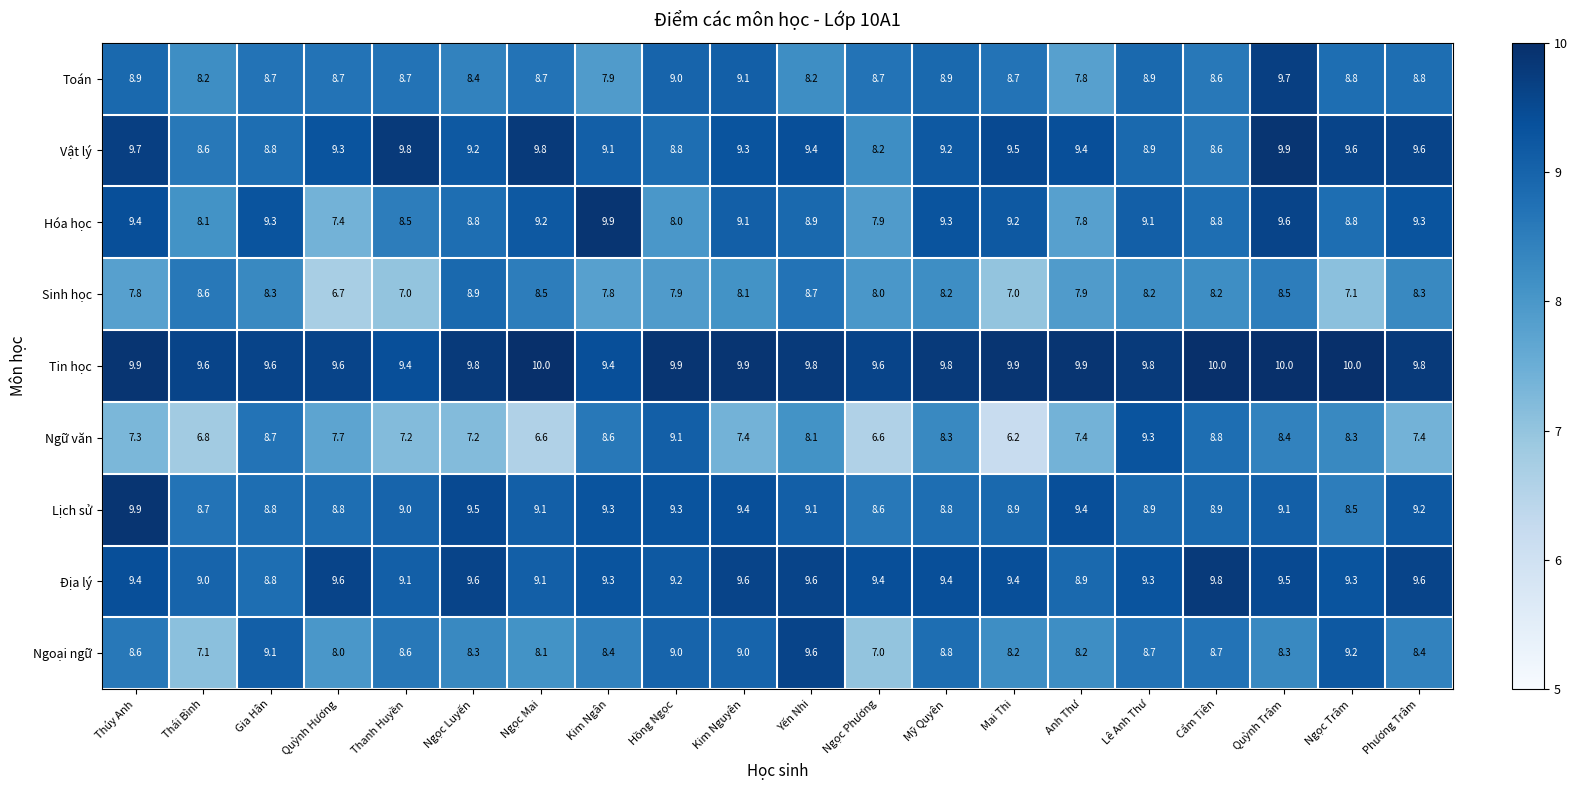

Which series changed the most between Thái Bình and Anh Thư?

Ngoại ngữ